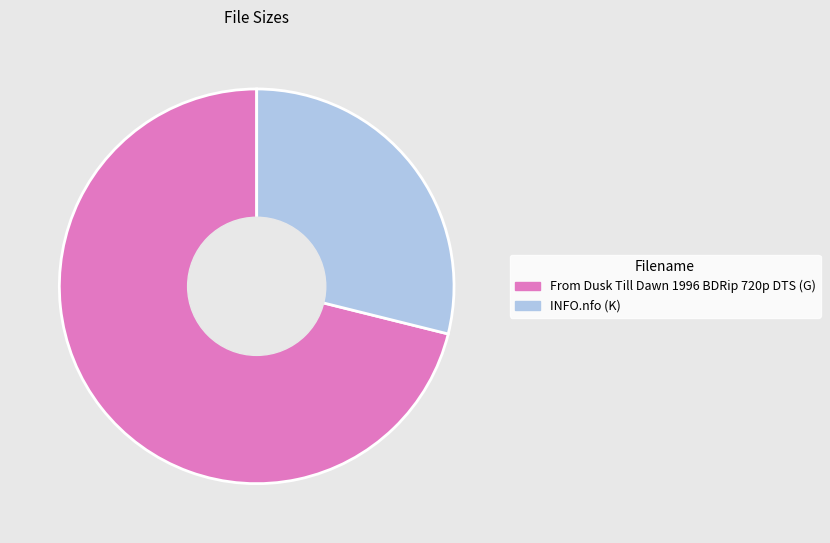

Which category has the smallest portion of the pie?

INFO.nfo (K)